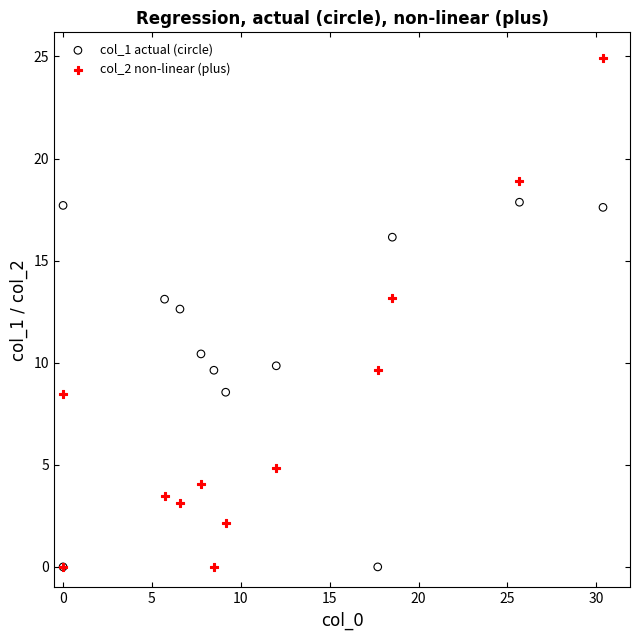

What are all the series names shown in the legend?

col_1 actual (circle), col_2 non-linear (plus)